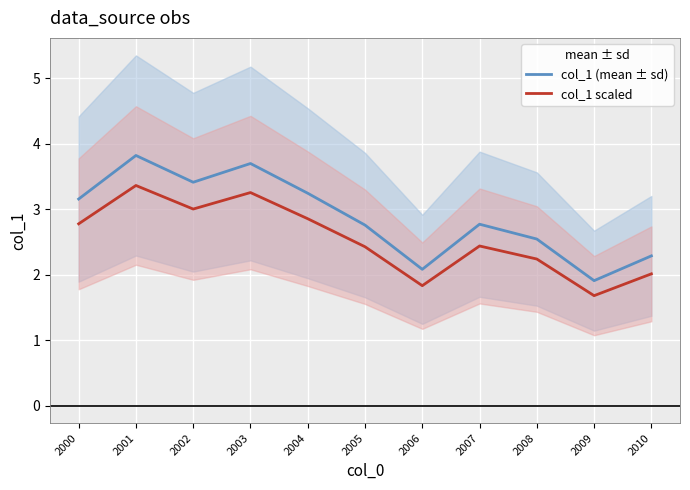

Rank the series by their maximum value, from lowest to highest.

col_1 scaled, col_1 (mean ± sd)